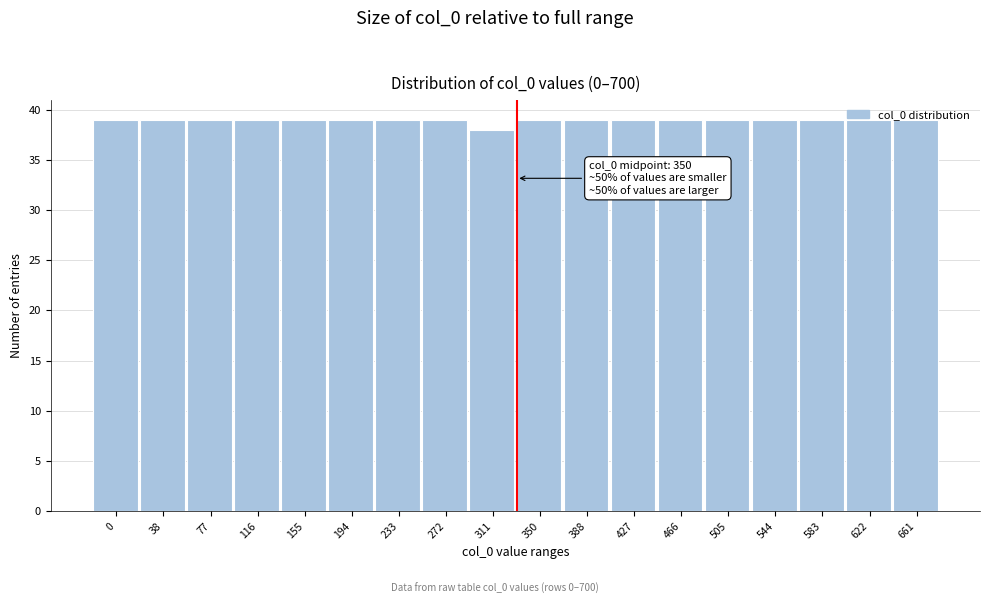

What is the value of the 7th bar from the left?

39